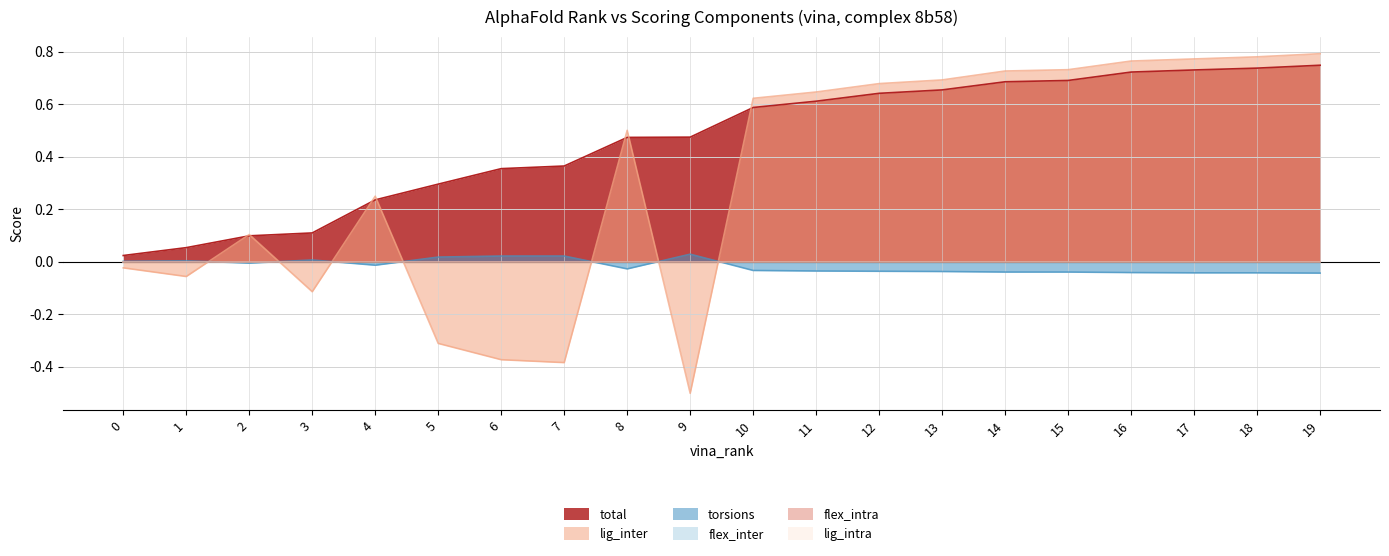

How many positive values does the lig_inter series have?

13